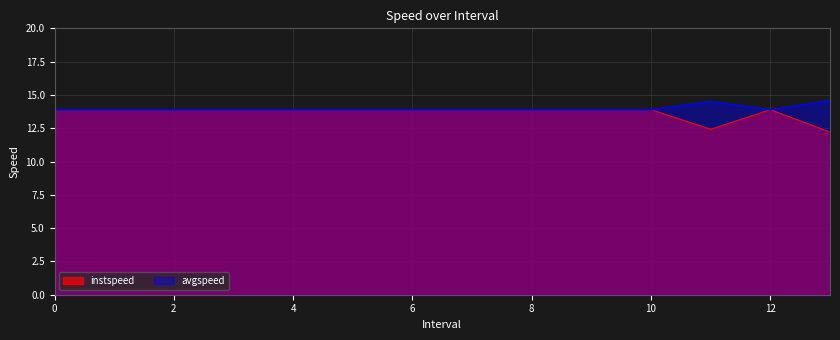

What is the difference between the second highest and minimum values in the instspeed series?

1.7